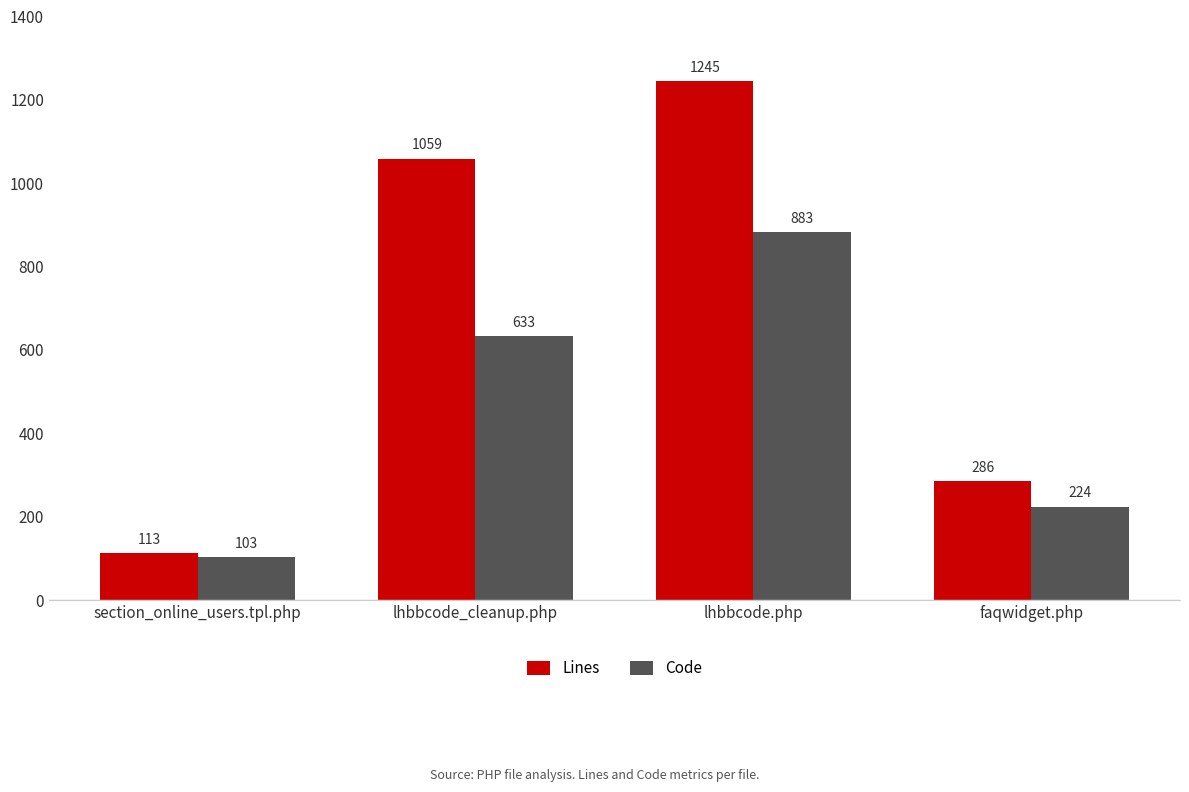

What is the difference between the second highest and minimum values in the Code series?

530